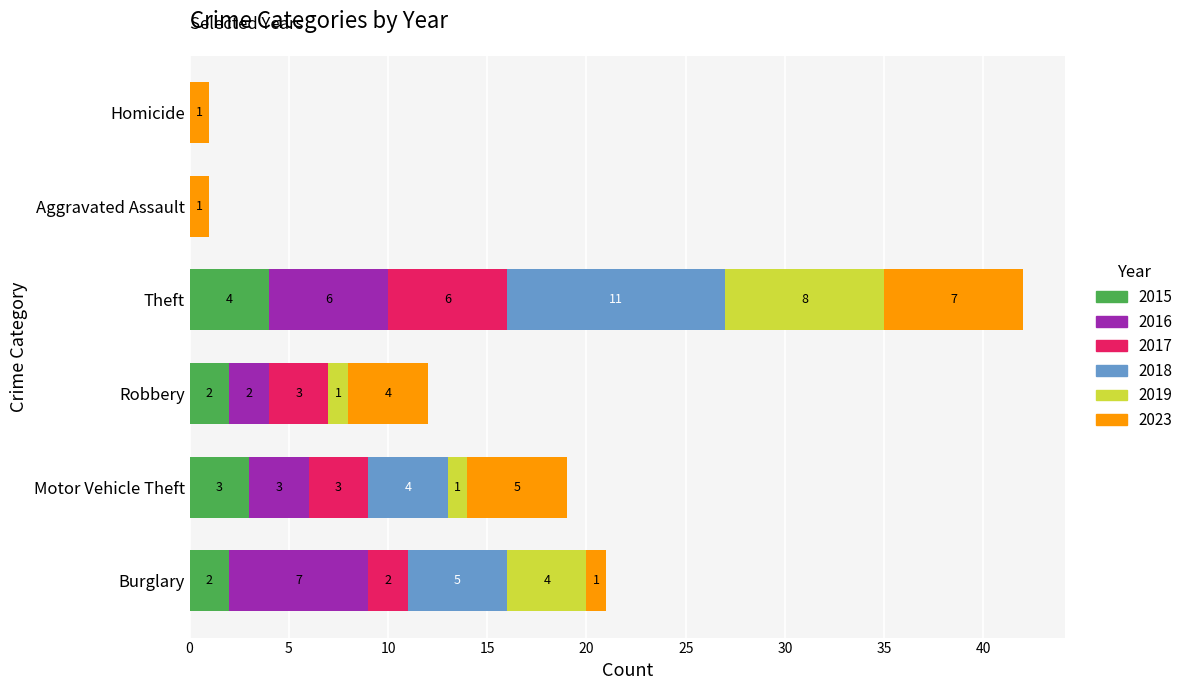

The value of 2015 at Motor Vehicle Theft is 3. True or false?

True